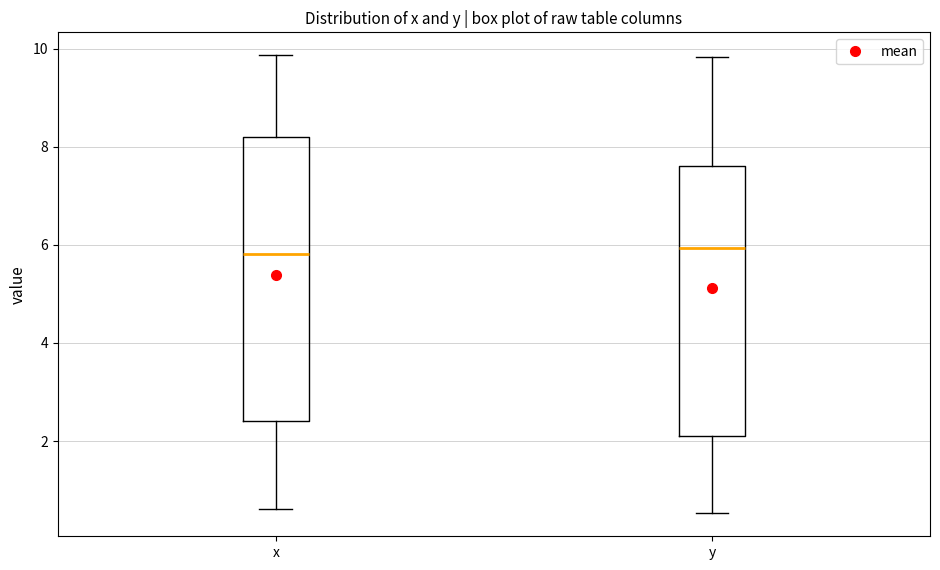

Reading left to right, read every box against the y-axis: the position of its median line, the range the box covers, and the ends of its whiskers. The values are not printed on the chart, so give them approximately, as read against the axis.

x: median 5.8, box 2.4 to 8.2, whiskers 0.6 to 9.8
y: median 6.0, box 2.2 to 7.6, whiskers 0.6 to 9.8